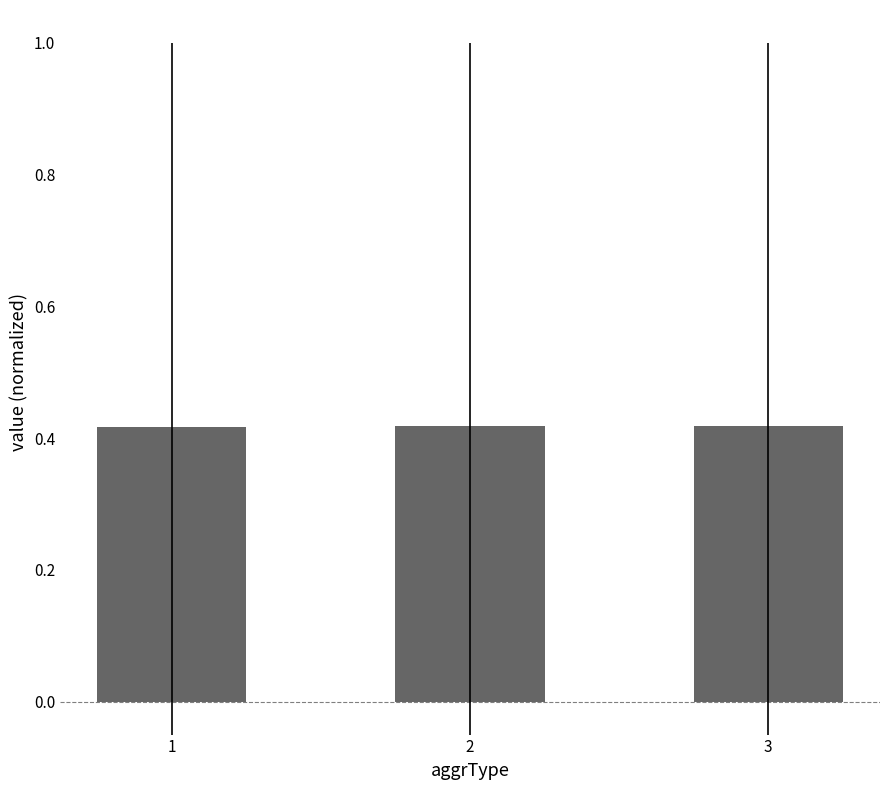

Count the values in the range 0 to 1.

3